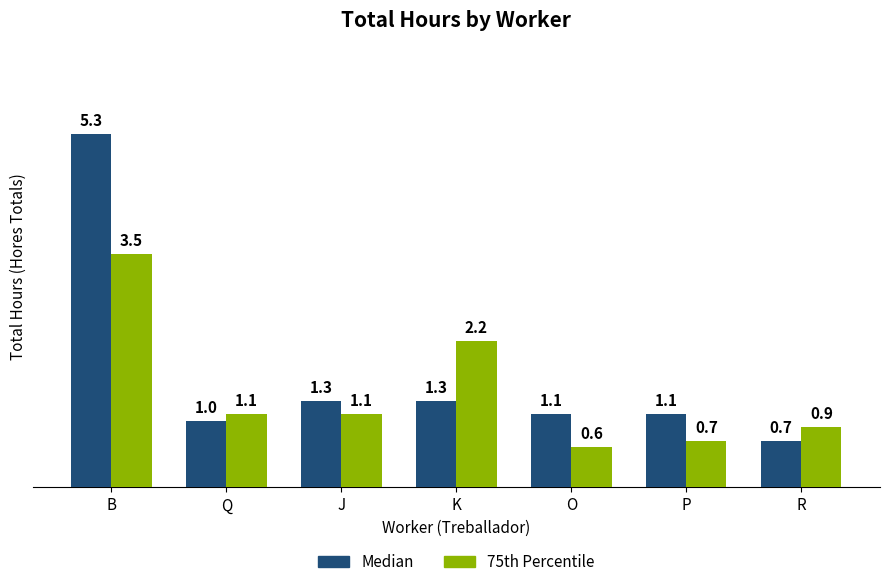

What is the spread (max minus min) of values at Q?

0.1